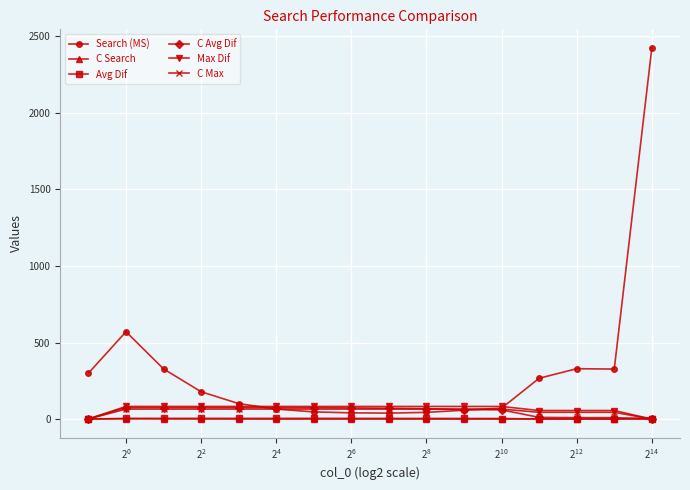

True or false: Avg Dif has more than 0 interior local peaks.

True